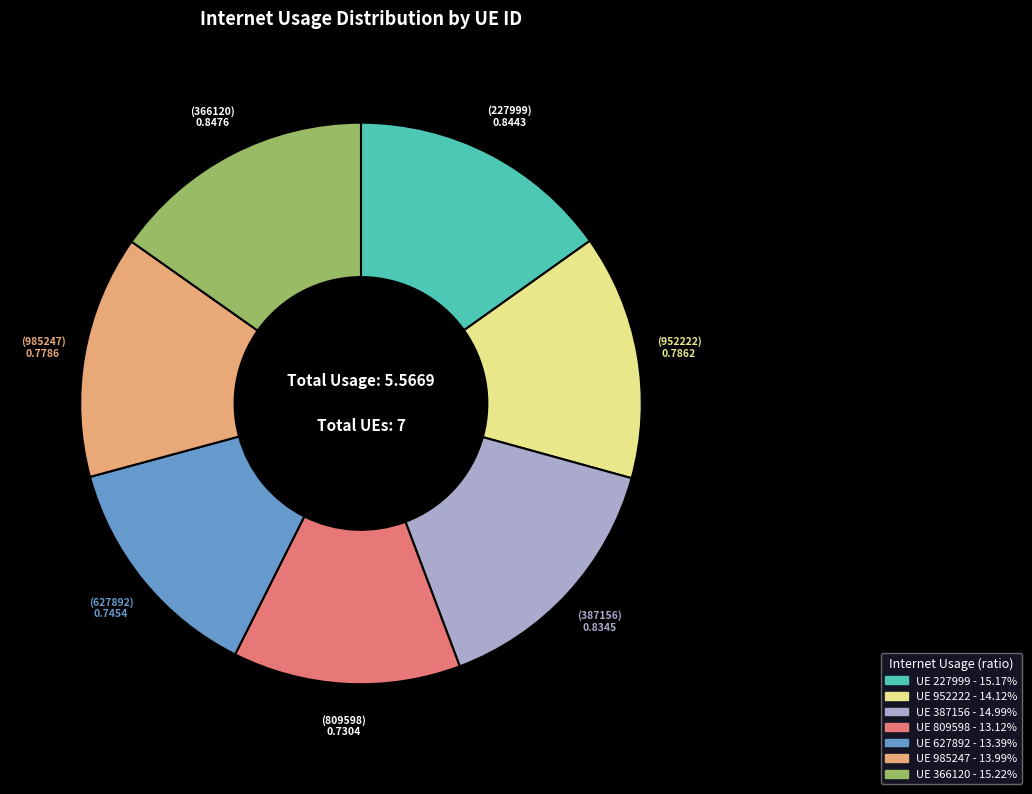

Is there a majority slice in this chart?

No